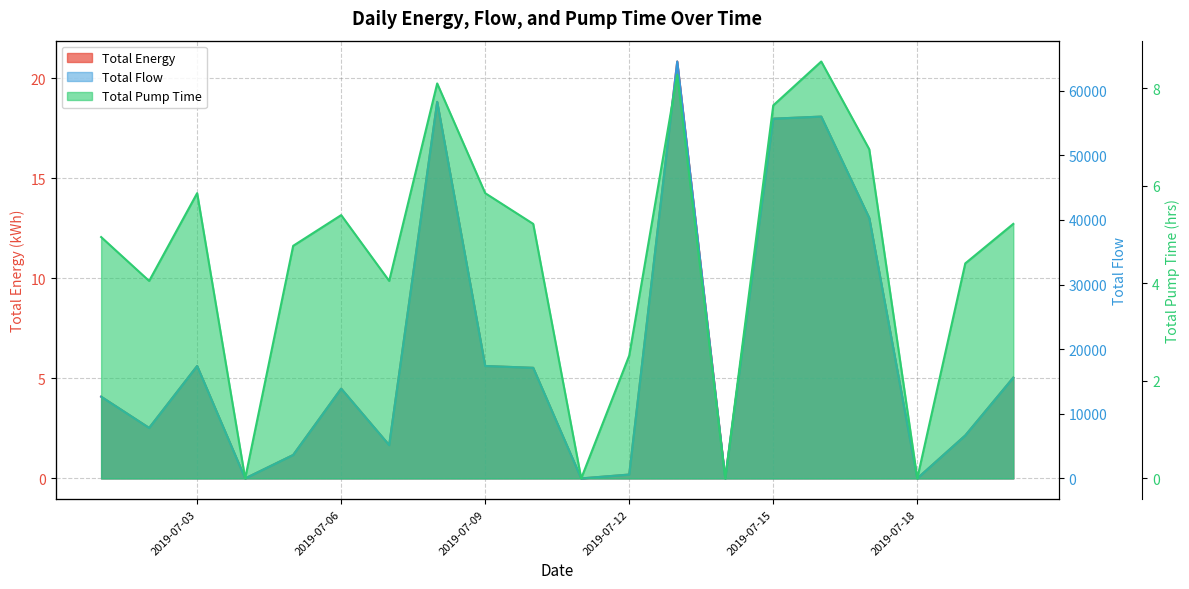

What is the sum of the Total Pump Time values at 8 and 13?

5.9